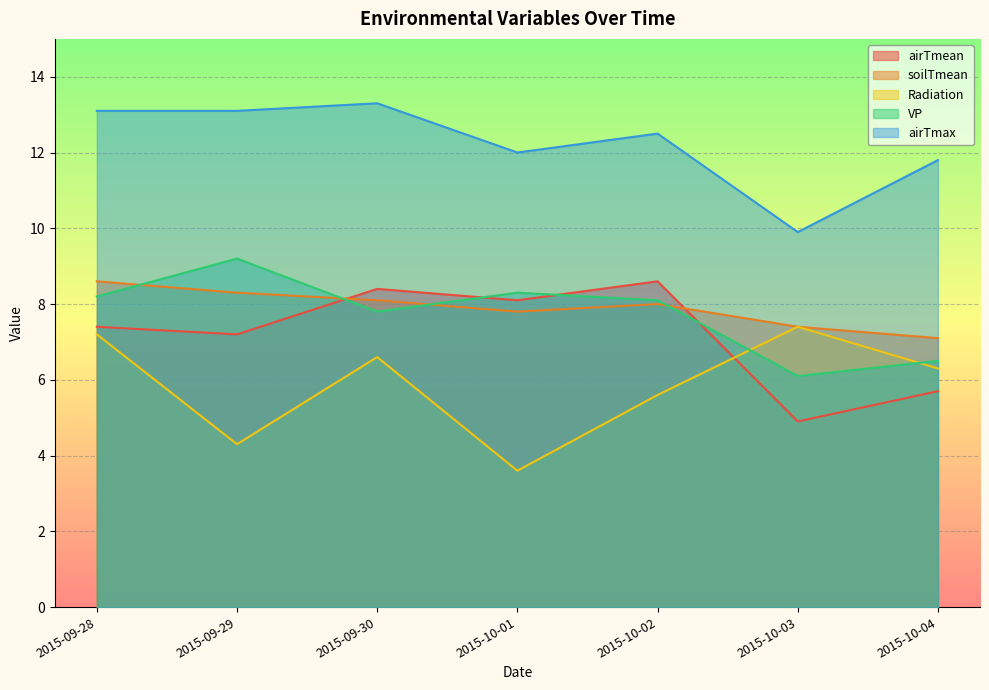

What are all the series names shown in the legend?

airTmean, soilTmean, Radiation, VP, airTmax